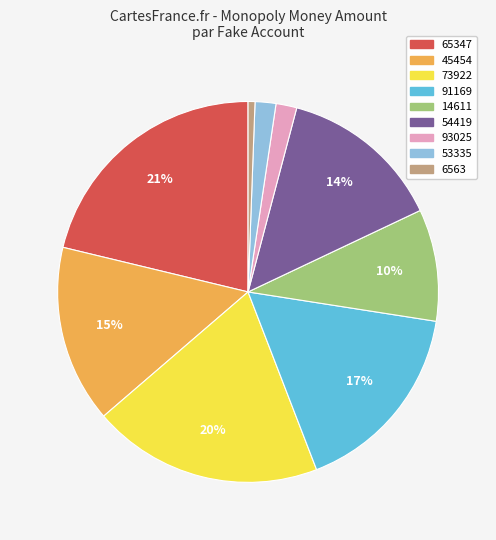

Which slice is the largest?

65347